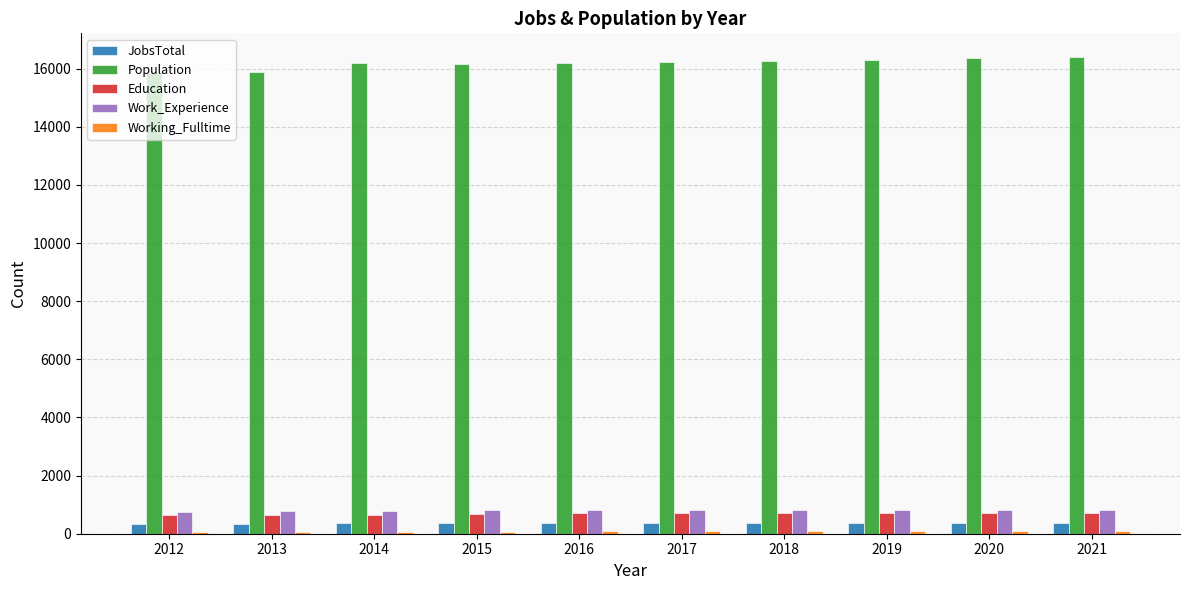

The value of Population at 2016 is 26880. True or false?

False